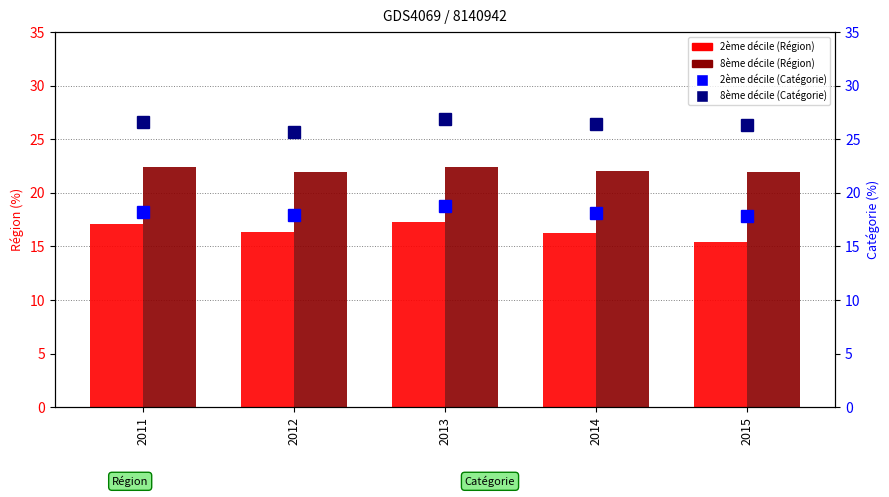

List the series in order of their overall mean, lowest first.

2ème décile (Région), 2ème décile (Catégorie), 8ème décile (Région), 8ème décile (Catégorie)